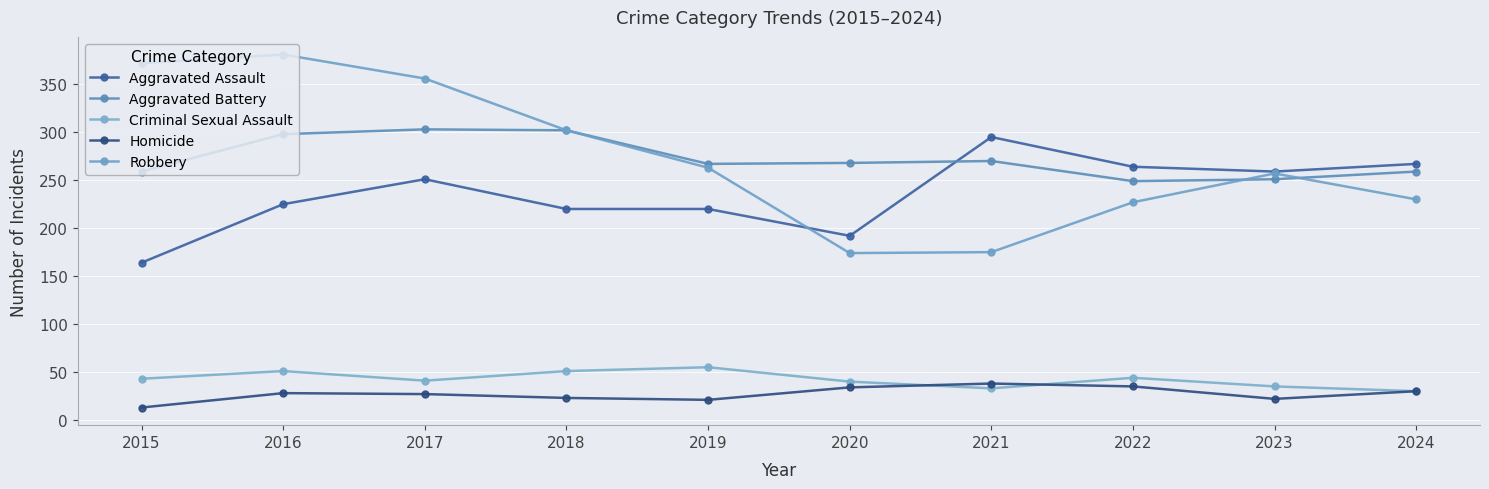

What is the sum of all Aggravated Battery values?

2726